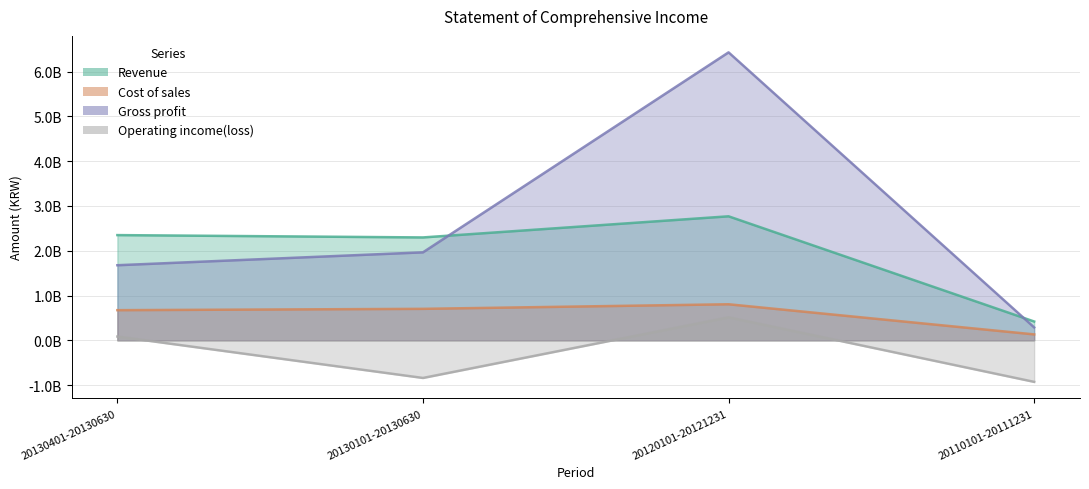

Which series has the largest total across all categories?

Gross profit